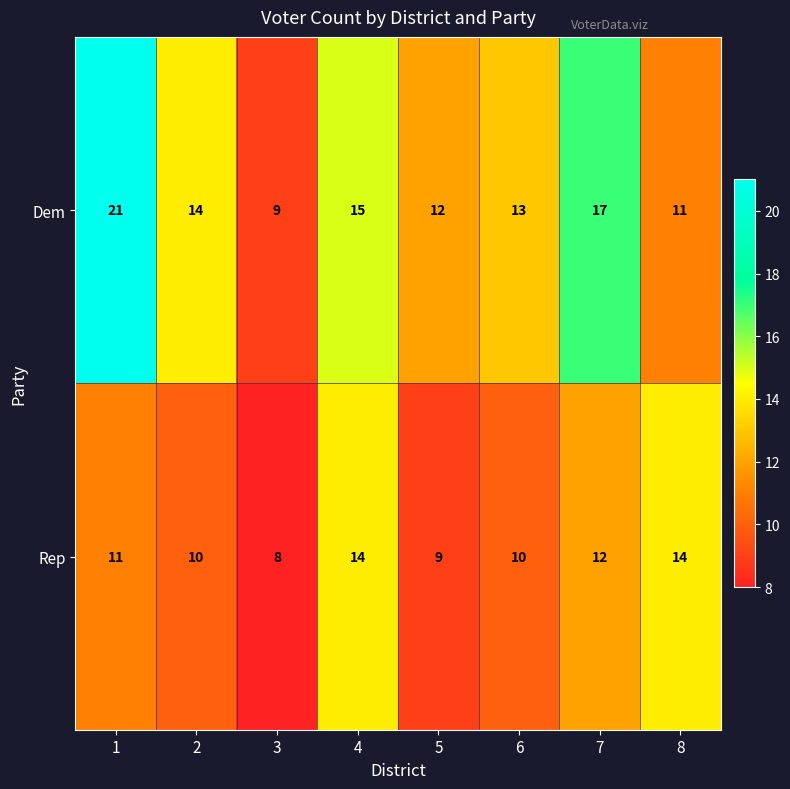

Reading left to right, what are all the values shown in this chart?

Dem: 1=21	2=14	3=9	4=15	5=12	6=13	7=17	8=11
Rep: 1=11	2=10	3=8	4=14	5=9	6=10	7=12	8=14